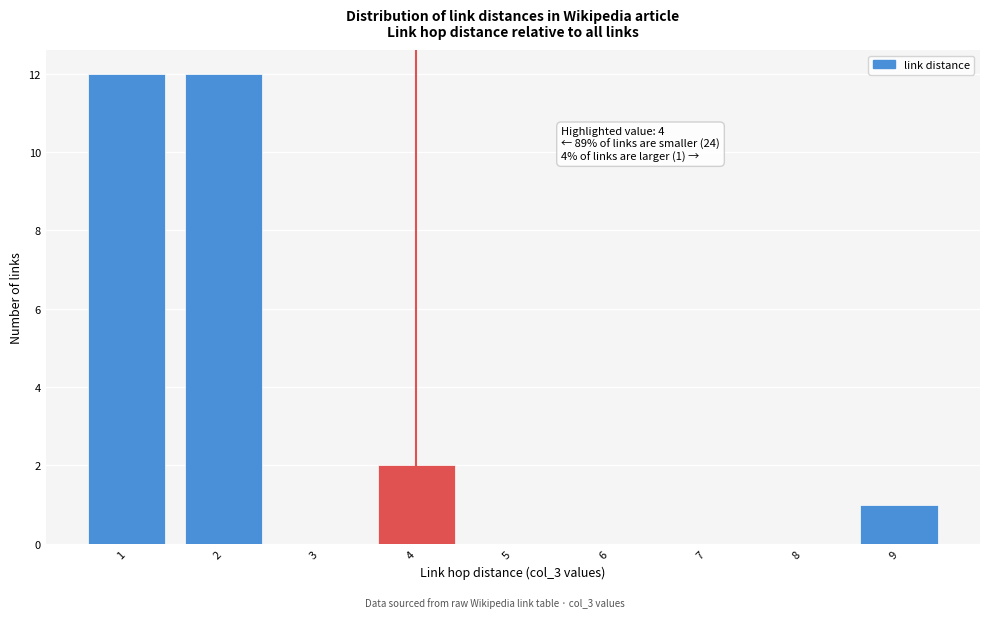

Reading left to right, extract all data points from this chart.

1=12	2=12	3=0	4=2	5=0	6=0	7=0	8=0	9=1